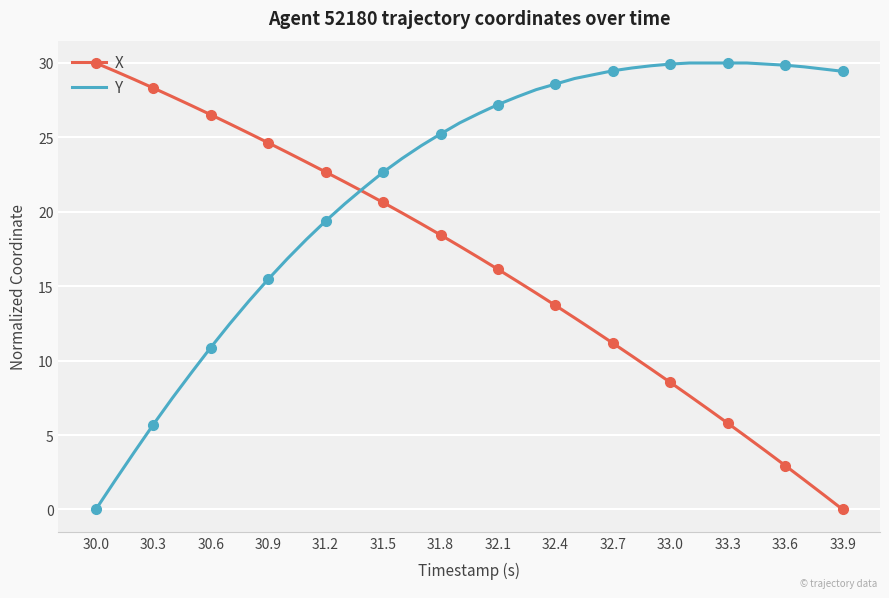

The value of Y at 31.8 is 41.1. True or false?

False